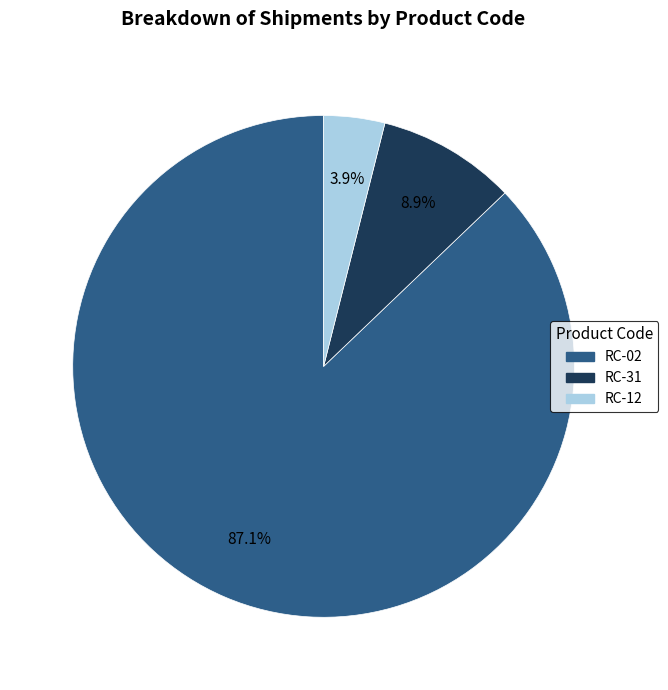

Is there a majority slice in this chart?

Yes